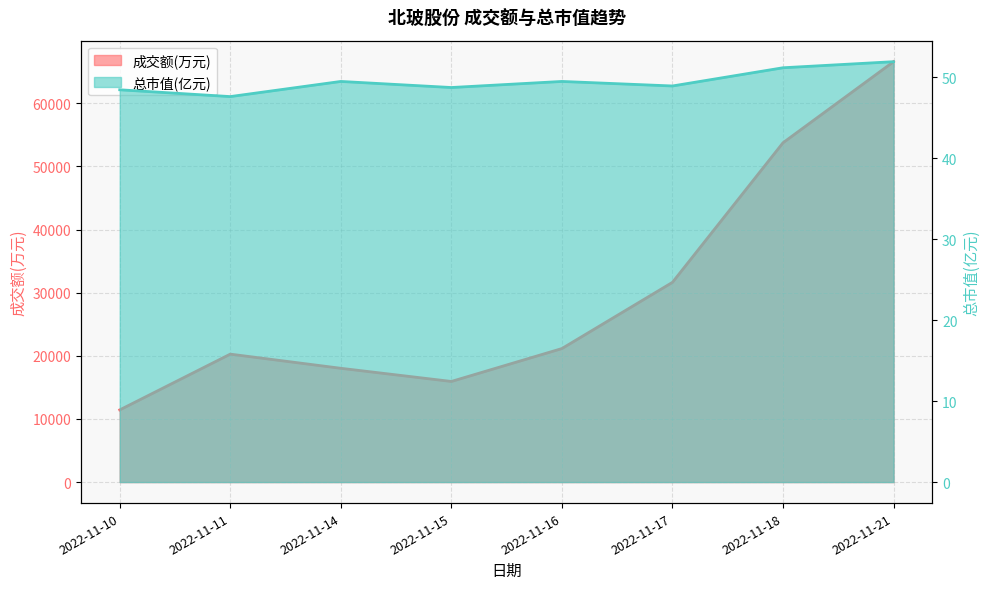

How many categories are shown in the chart?

8